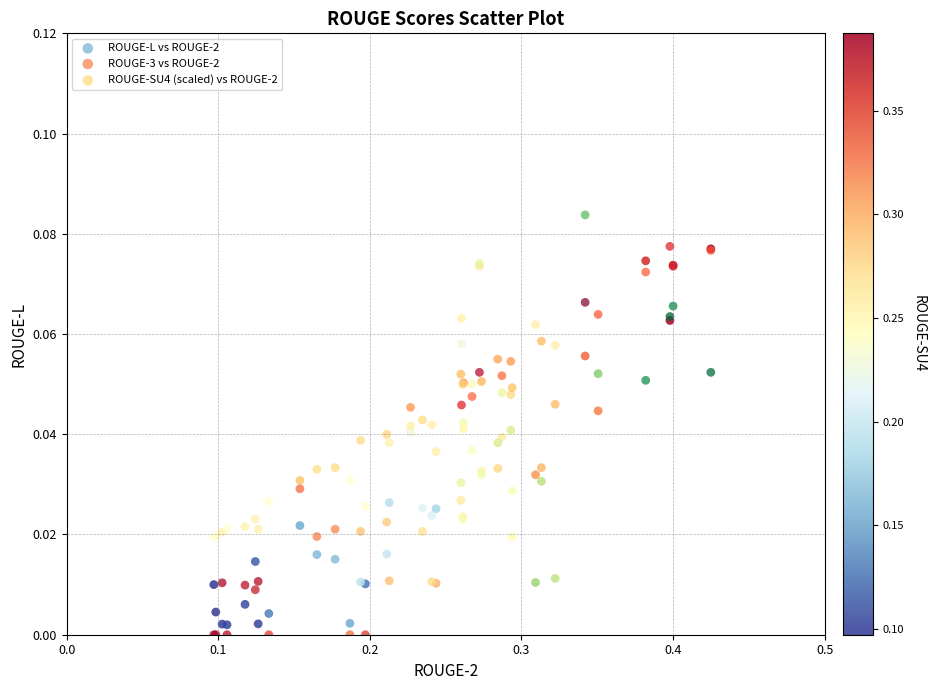

What are all the series names shown in the legend?

ROUGE-L vs ROUGE-2, ROUGE-3 vs ROUGE-2, ROUGE-SU4 (scaled) vs ROUGE-2